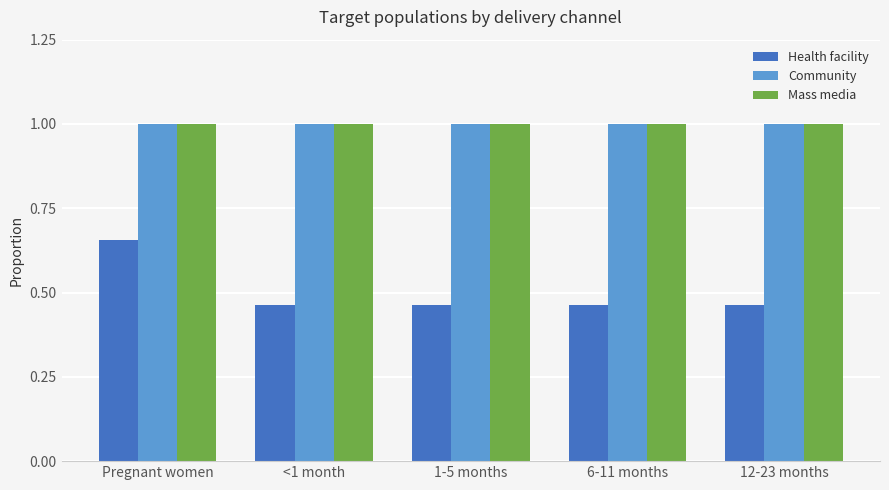

How many groups of bars are there?

5